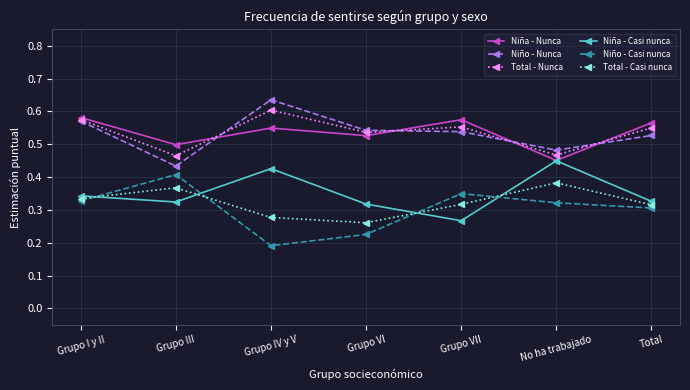

In Total - Nunca, how many points are higher than both neighbors (excluding endpoints)?

2